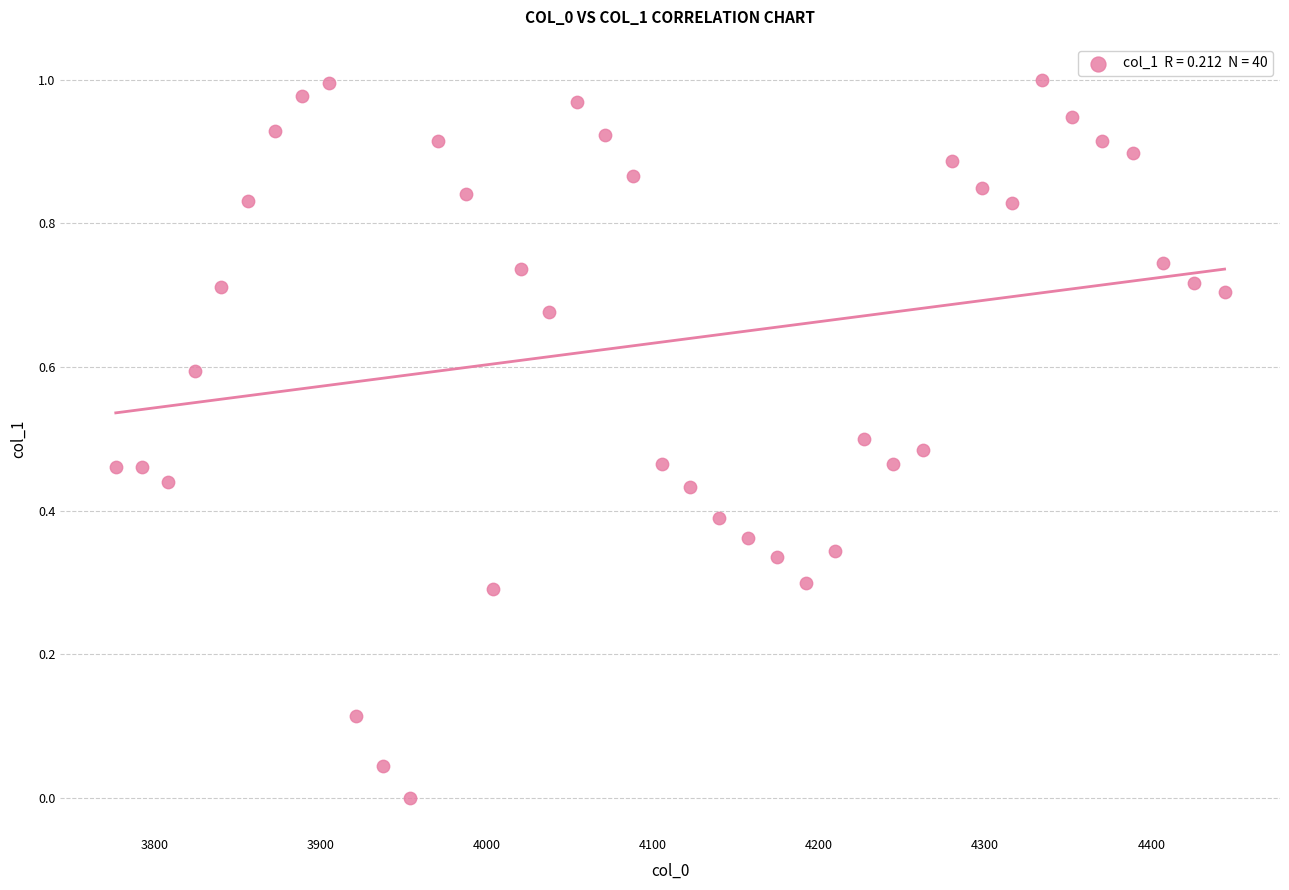

How many data points are displayed?

40